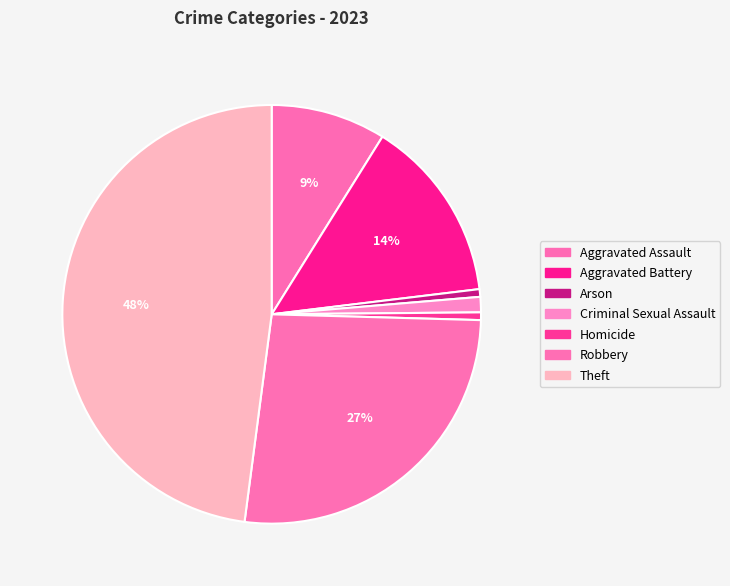

Does Robbery account for over 50% of the chart?

No